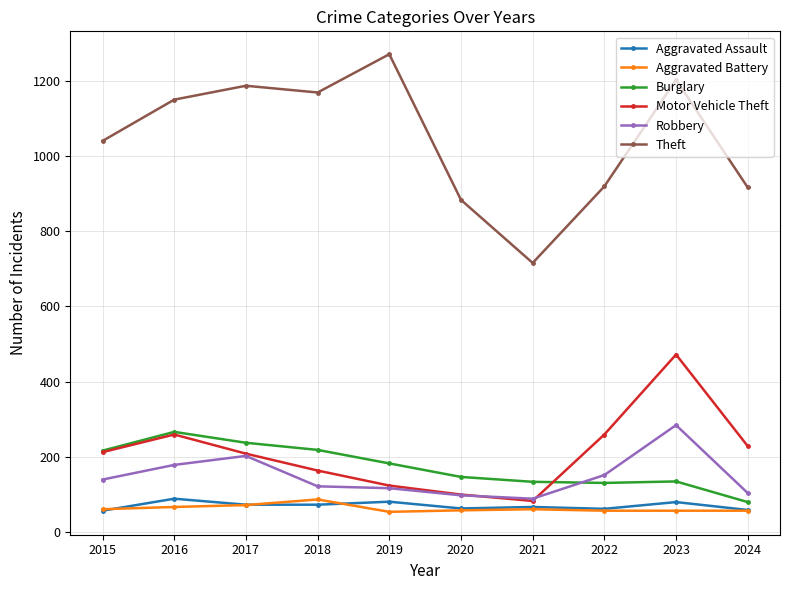

True or false: Burglary and Robbery cross at least once.

True